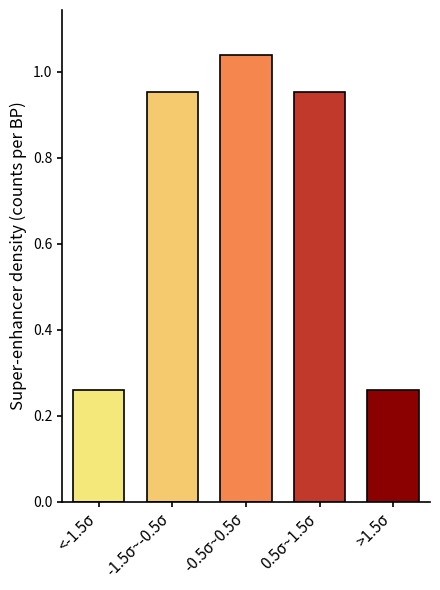

The value at -0.5σ~0.5σ is 1.5. True or false?

False